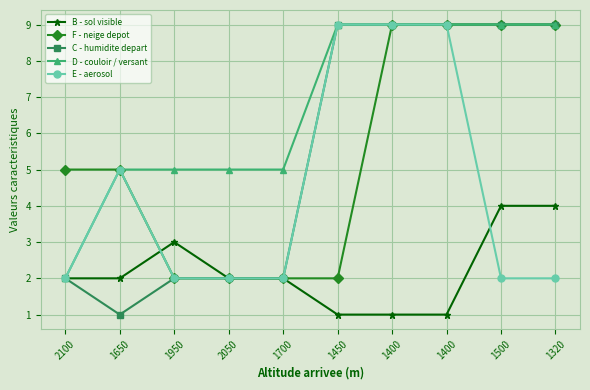

How many interior local peaks does the B - sol visible series have?

1